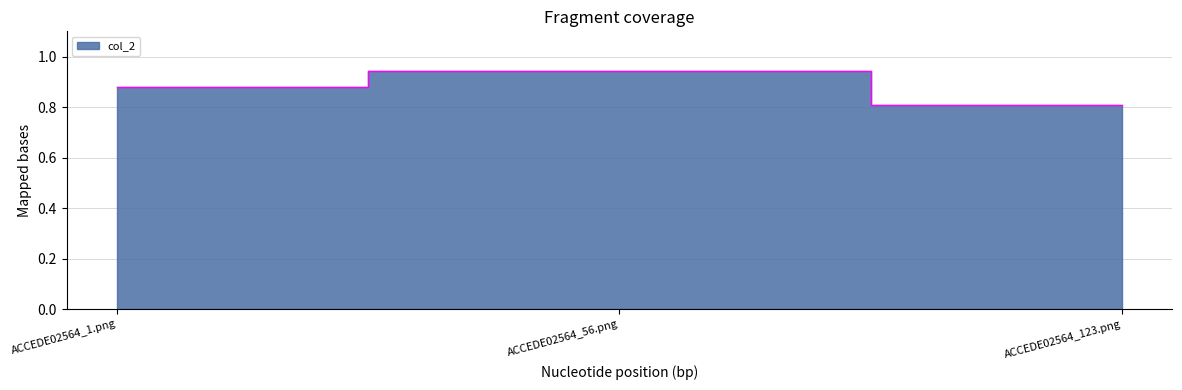

What is the smallest value displayed?

0.8